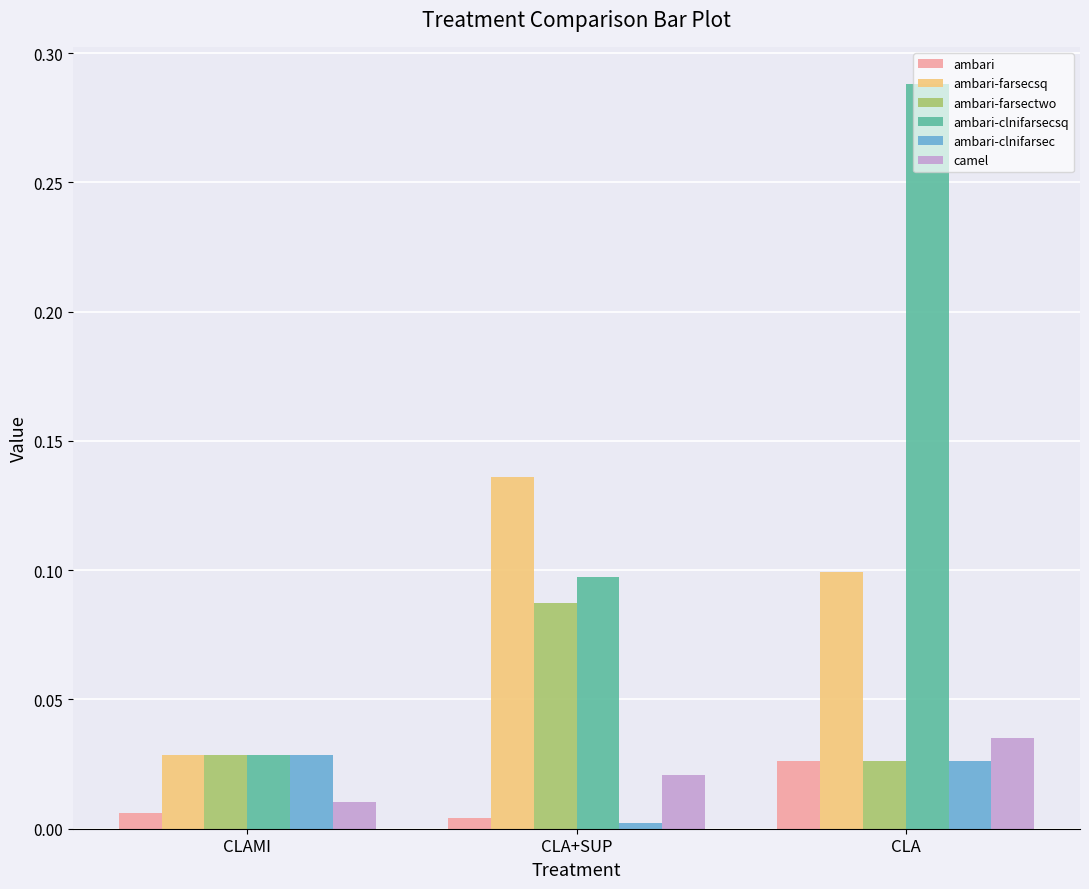

Which series has the largest total across all categories?

ambari-clnifarsecsq